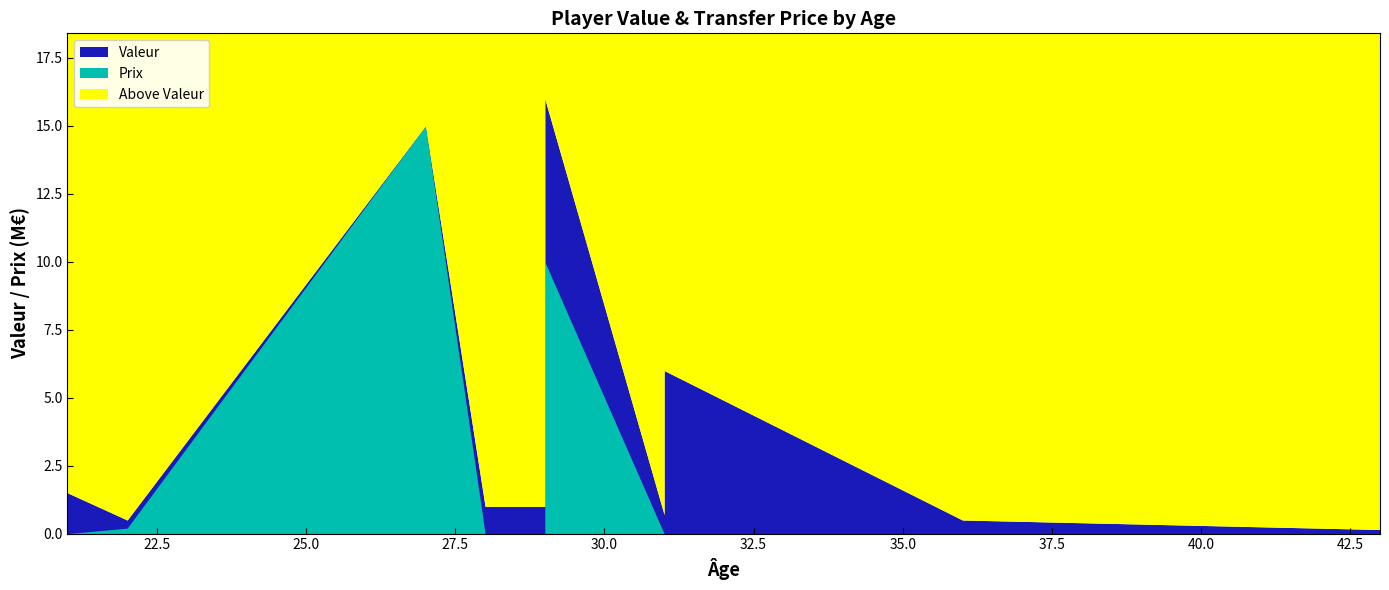

True or false: Valeur and Prix intersect in this chart.

False